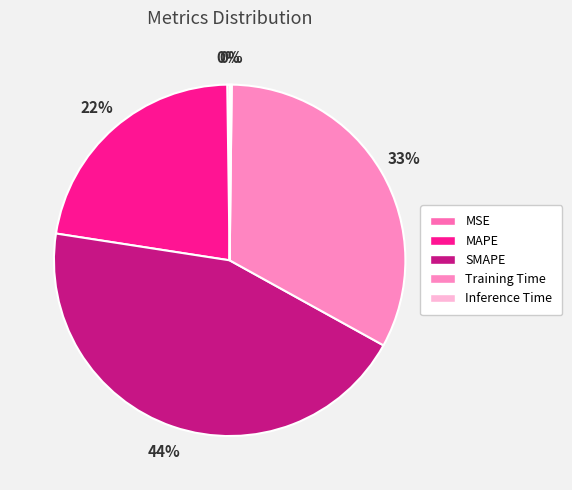

The SMAPE slice represents 44% of the pie. True or false?

True